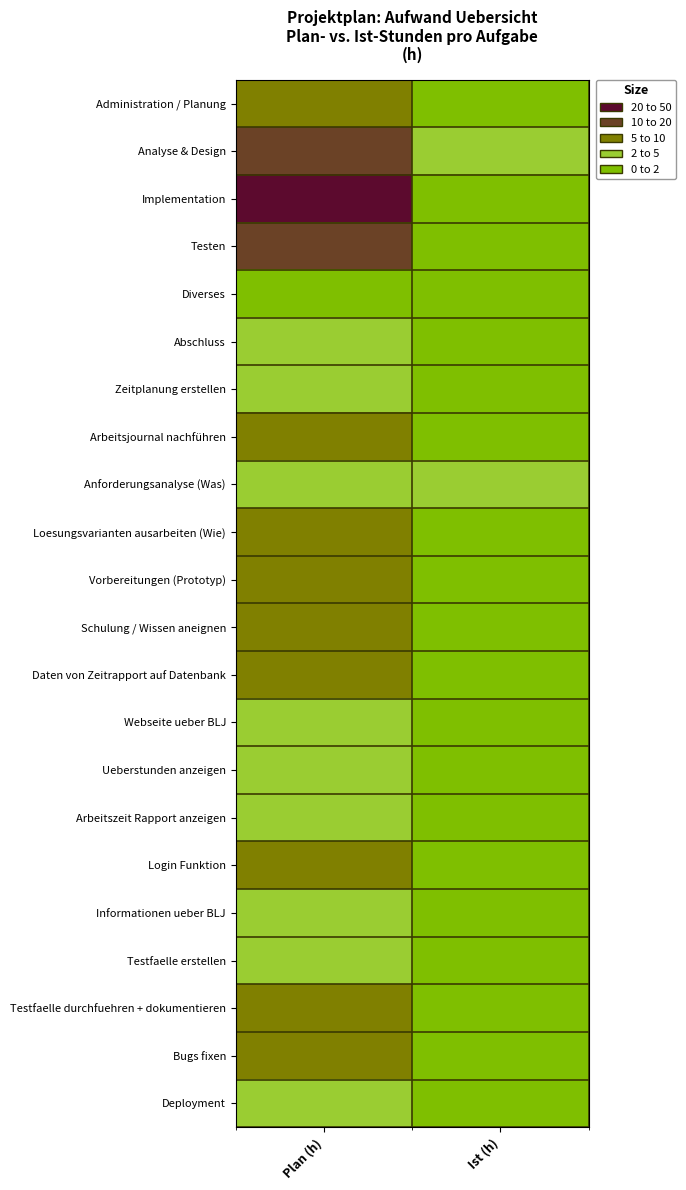

How many series are shown in this chart?

22